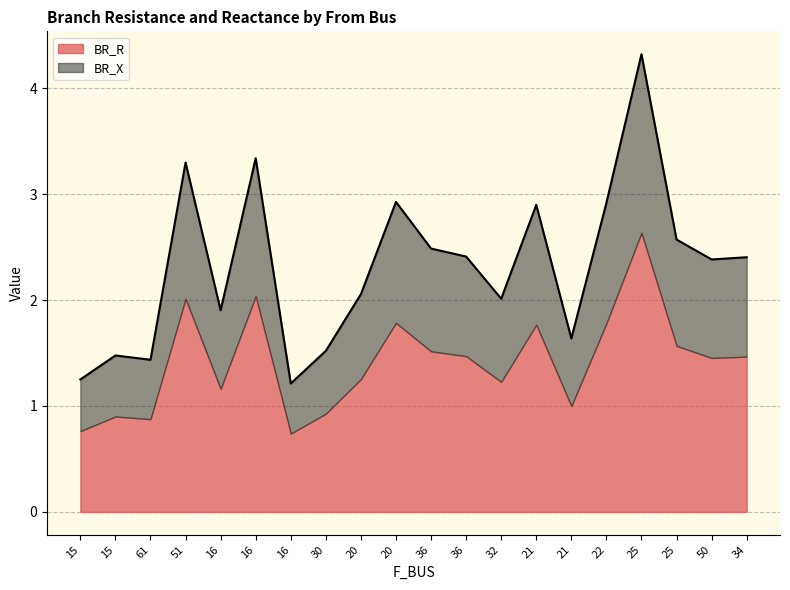

What is the value of the 17th point from the left?

4.3